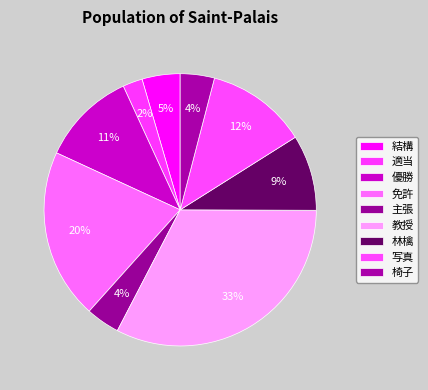

To the nearest percent, what percentage of the pie is 適当?

2%